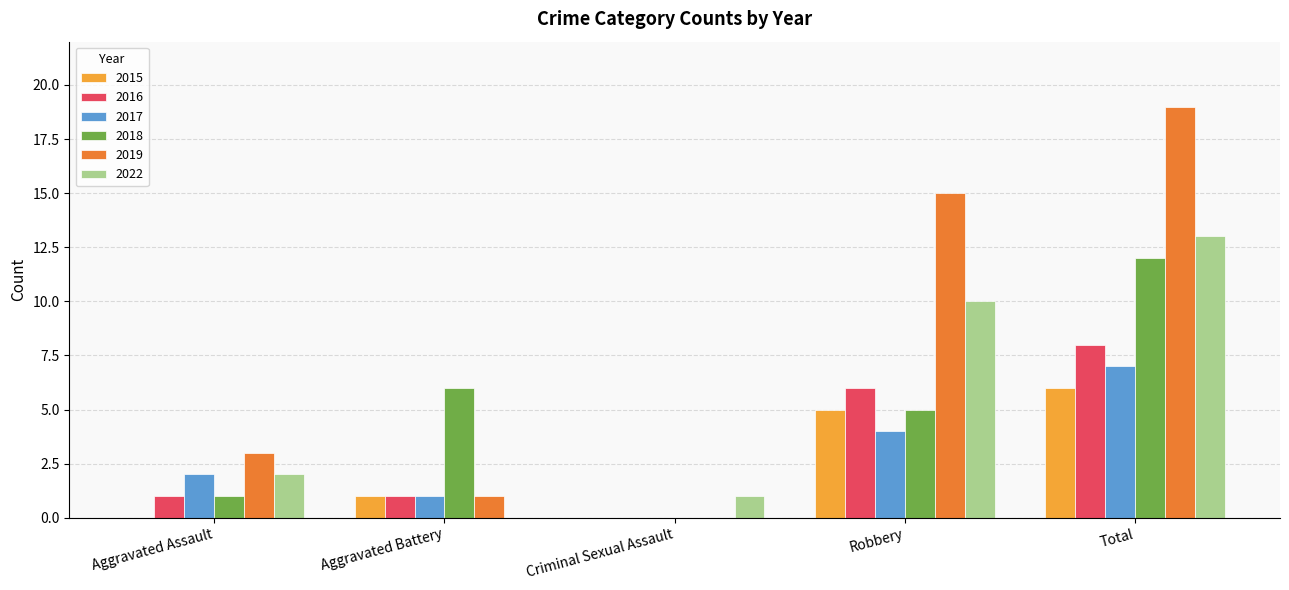

Reading right to left, list all the values displayed in this chart.

2015: 6	5	0	1	0
2016: 8	6	0	1	1
2017: 7	4	0	1	2
2018: 12	5	0	6	1
2019: 19	15	0	1	3
2022: 13	10	1	0	2